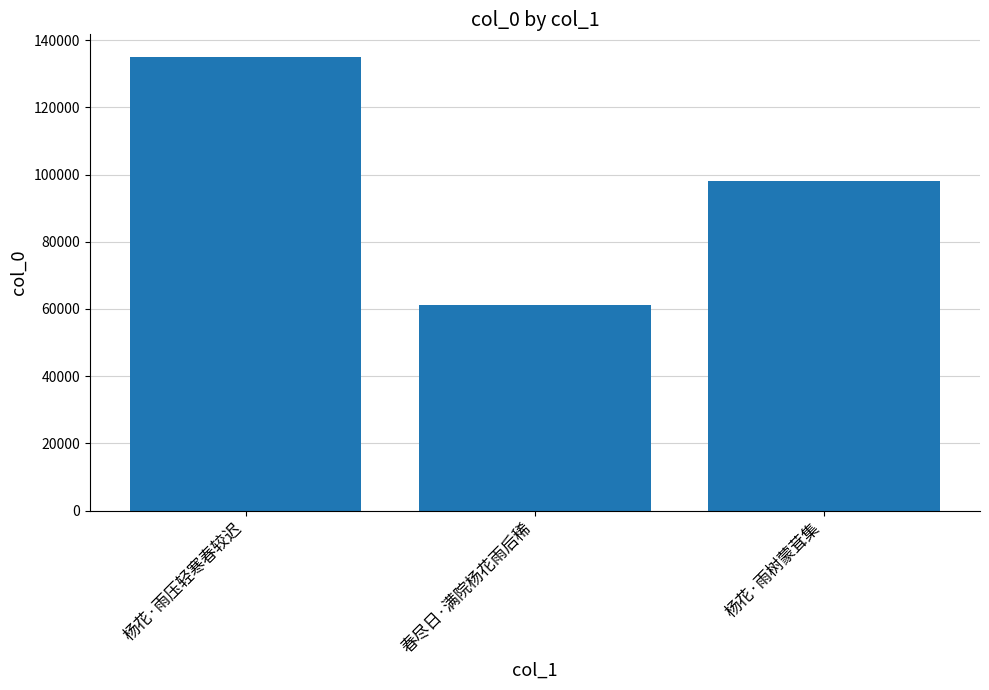

What is the label of the 1st bar from the left?

杨花·雨压轻寒春较迟